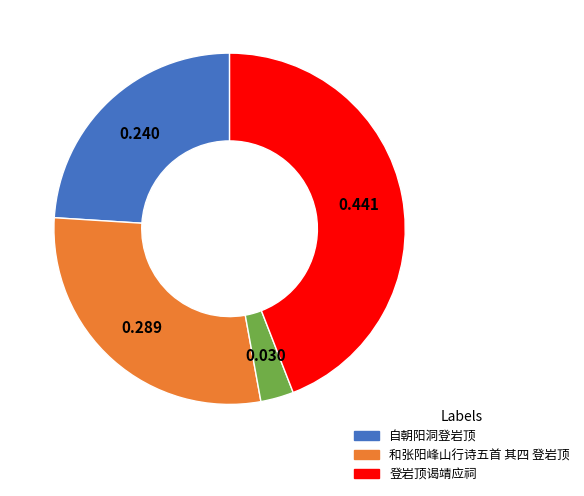

Does any single category account for the majority?

No